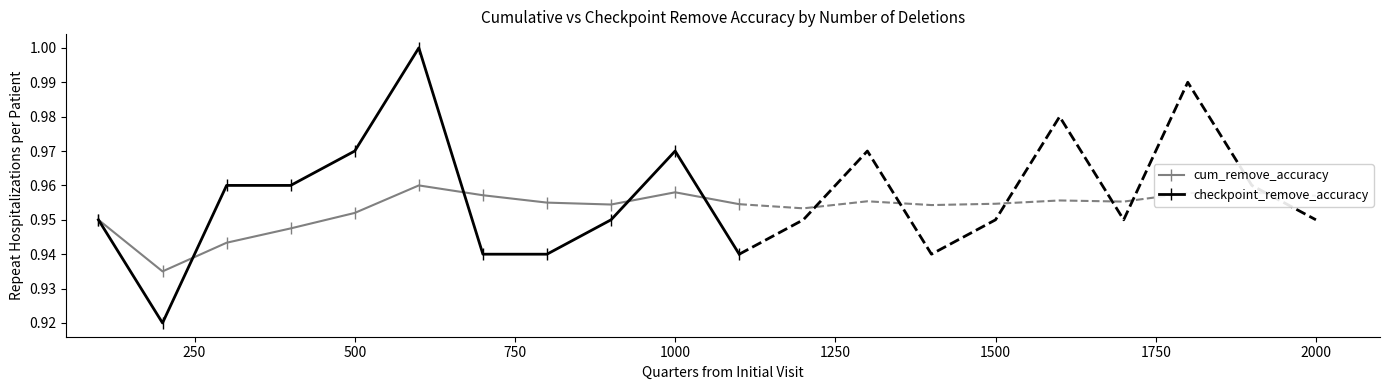

How many interior local peaks does the cum_remove_accuracy series have?

2